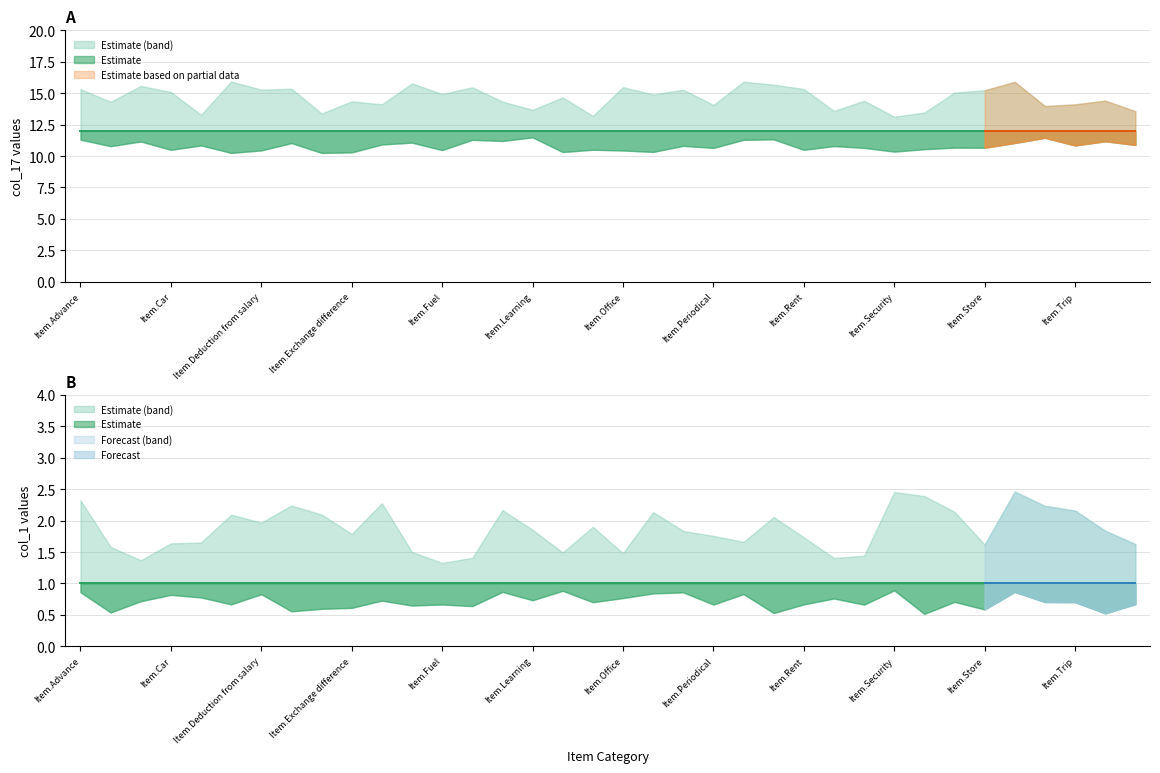

True or false: col_17 and col_1 cross at least once.

False